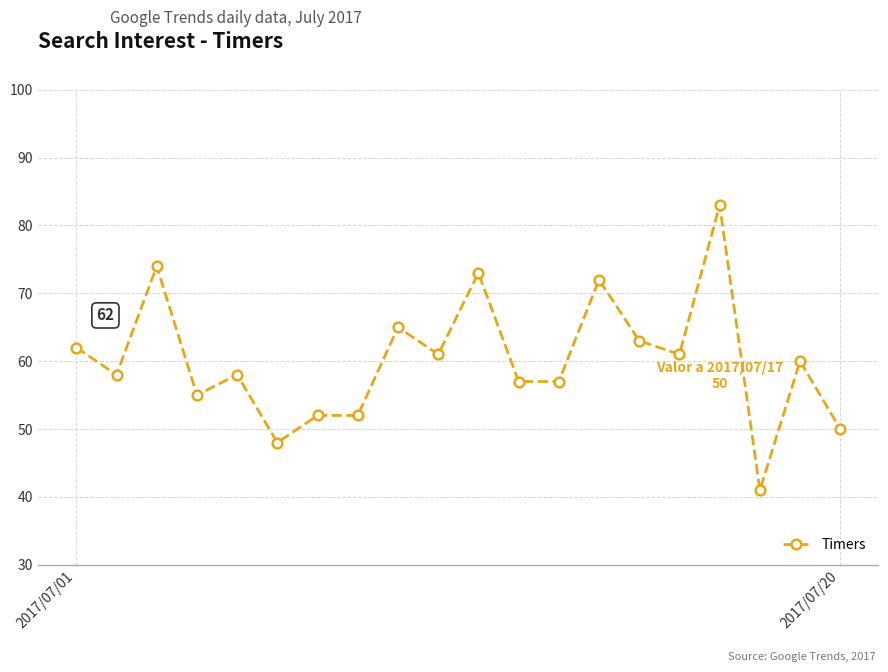

How many data points does each series have?

20